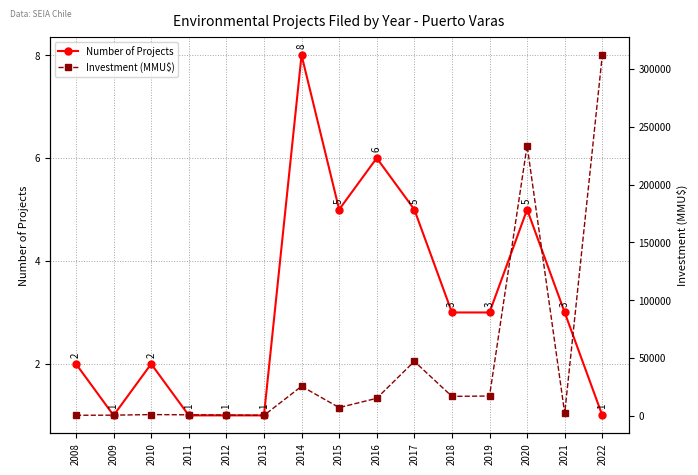

Reading left to right, list all the values displayed in this chart.

Number of Projects: 2	1	2	1	1	1	8	5	6	5	3	3	5	3	1
Investment (MMU$): 400	500	1000	800	600	300	25487	7045	15097	47043	16760	17040	233806	2000	312000